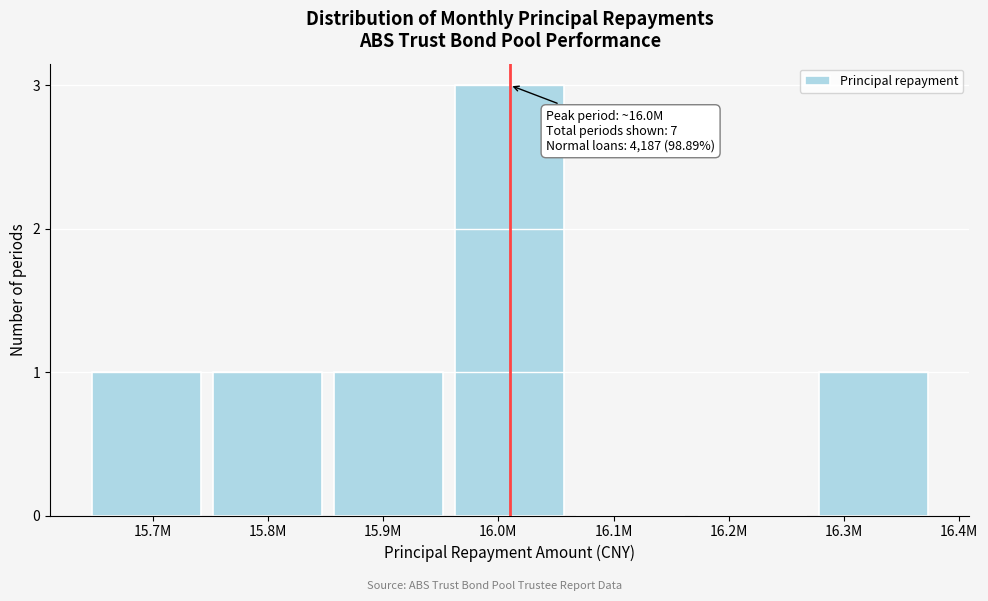

Reading right to left, list all the values displayed in this chart.

16.3M=1	16.2M=0	16.1M=0	16.0M=3	15.9M=1	15.8M=1	15.7M=1